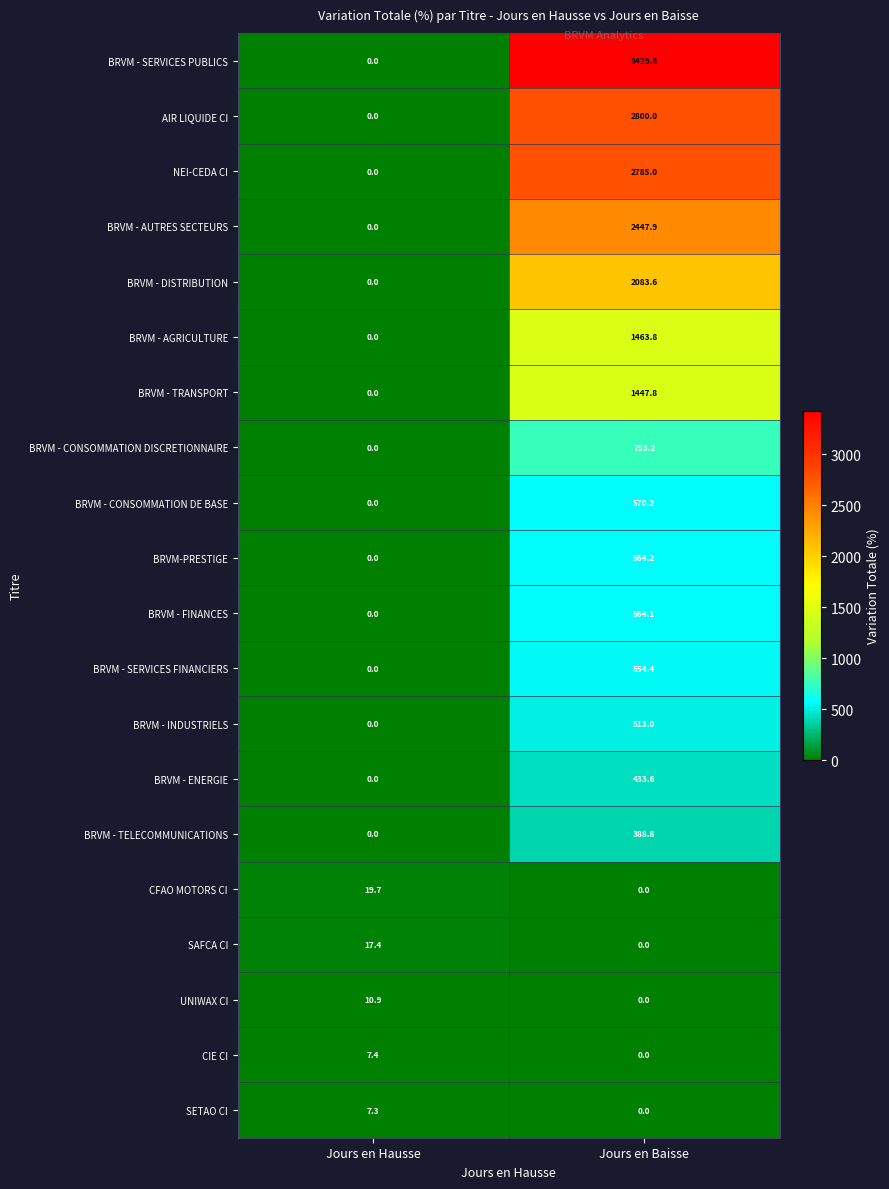

Which series changed the most between Jours en Hausse and Jours en Baisse?

BRVM - SERVICES PUBLICS